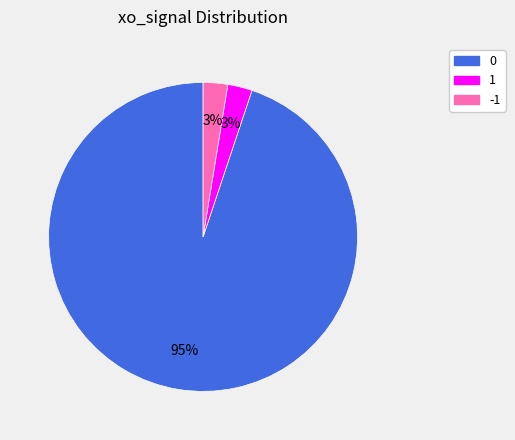

Combined, do 0 and 1 account for over 50%?

Yes